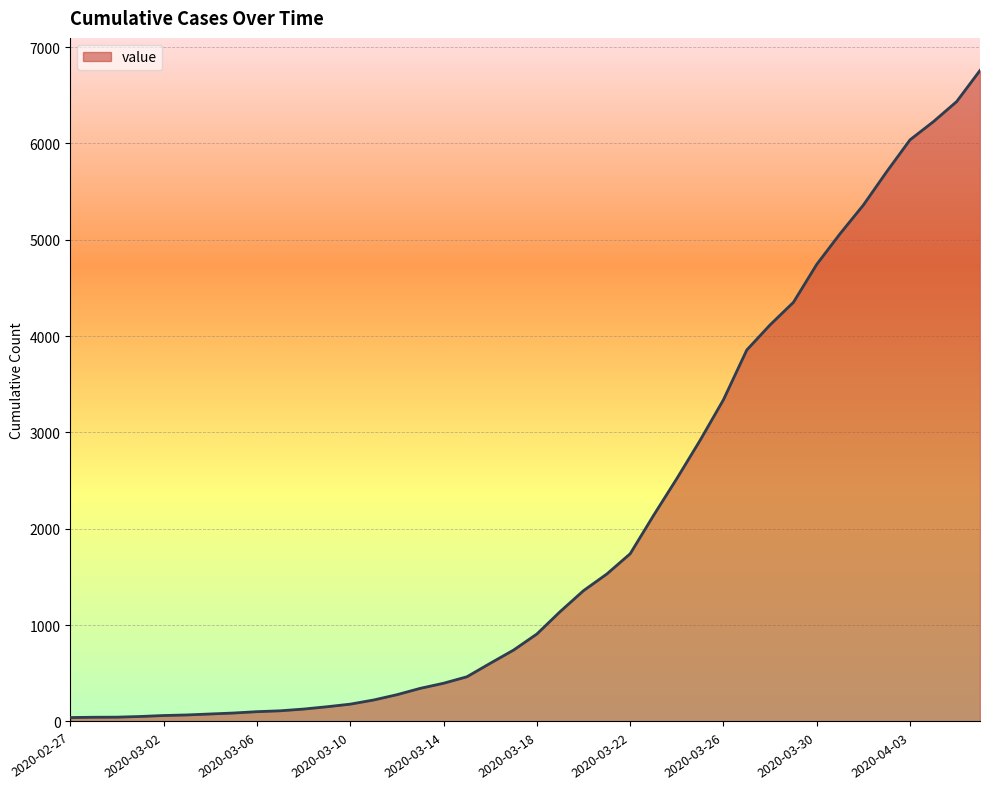

What is the difference between the maximum and minimum values?

6717